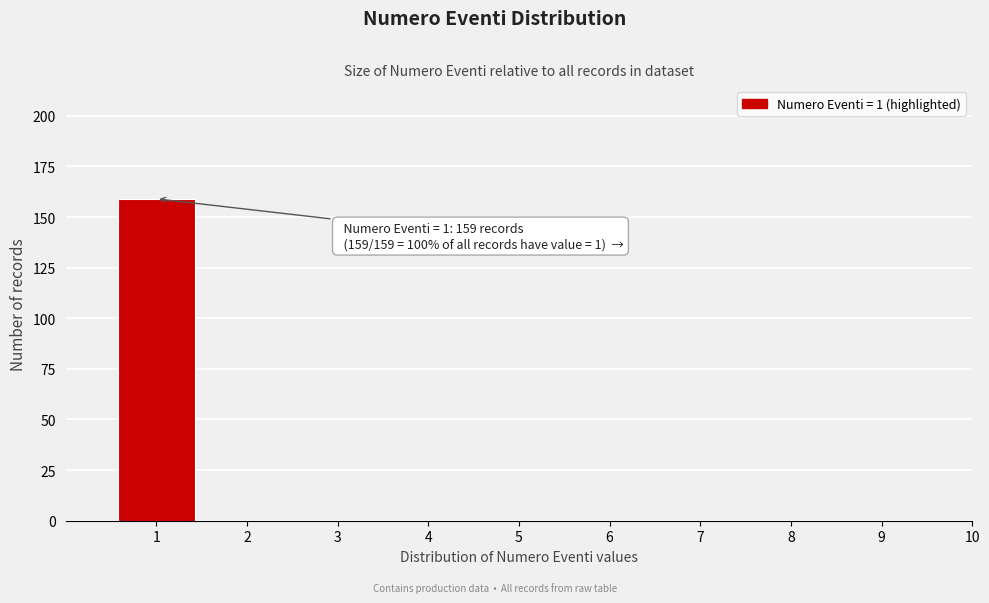

Reading right to left, list all the values displayed in this chart.

10=0	9=0	8=0	7=0	6=0	5=0	4=0	3=0	2=0	1=159